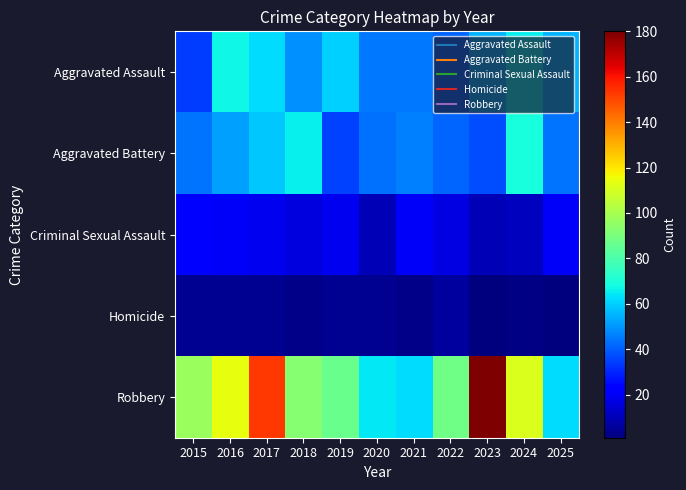

What is the maximum value shown in the chart?

180